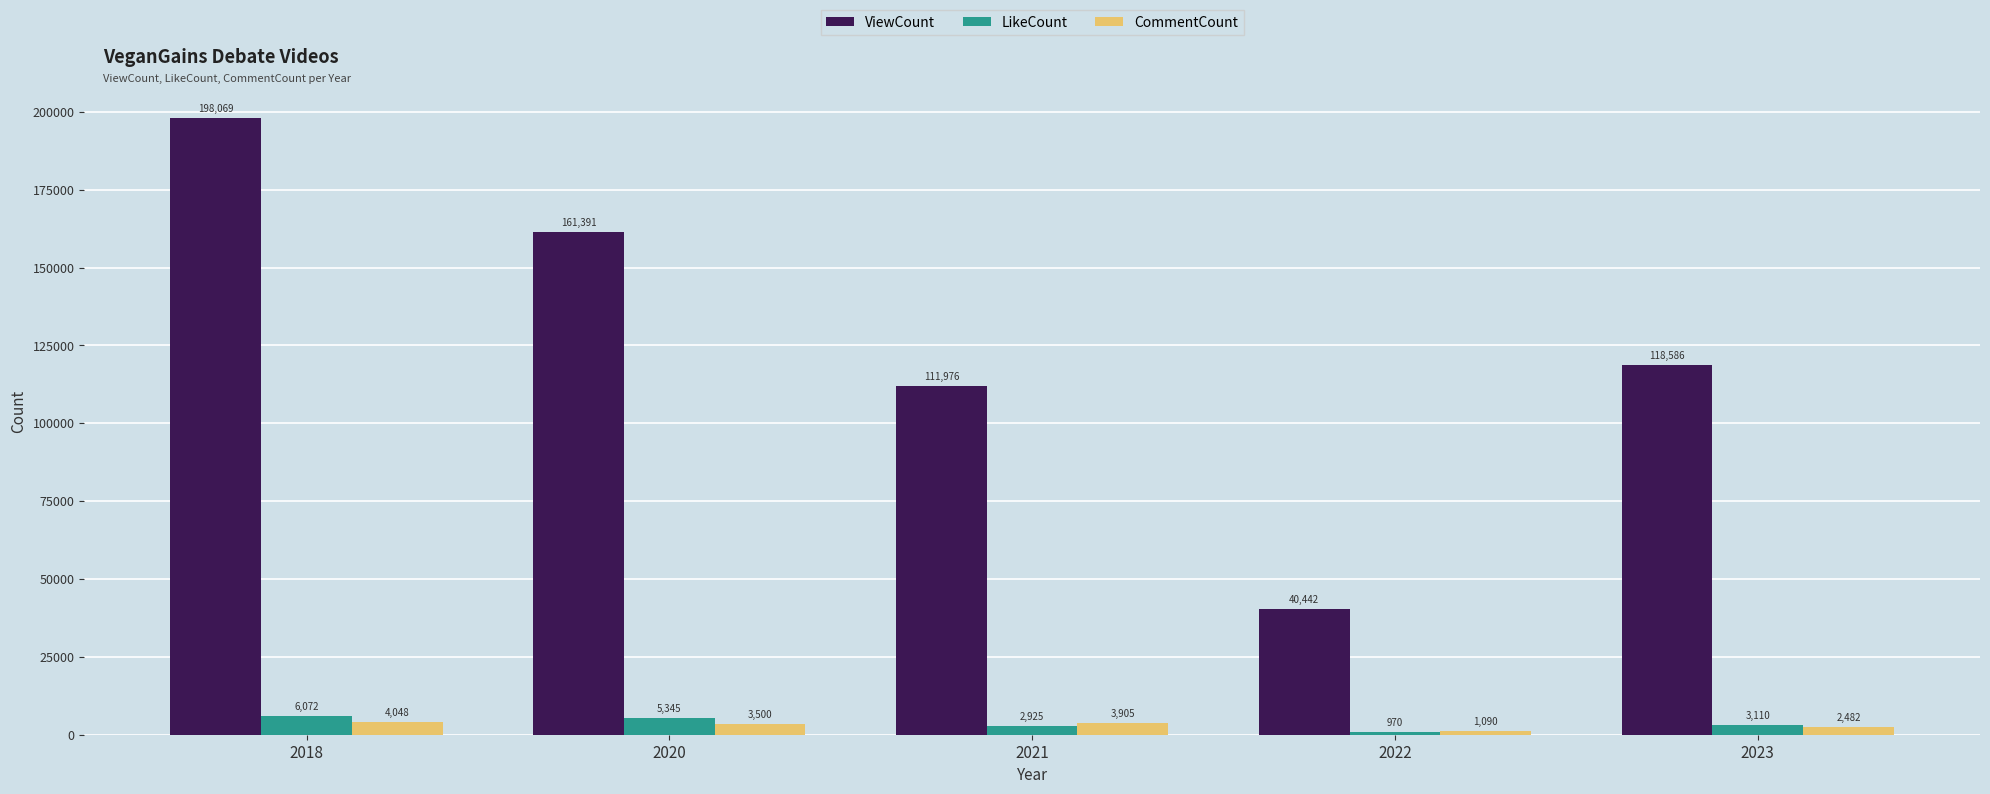

What are all the series names shown in the legend?

ViewCount, LikeCount, CommentCount